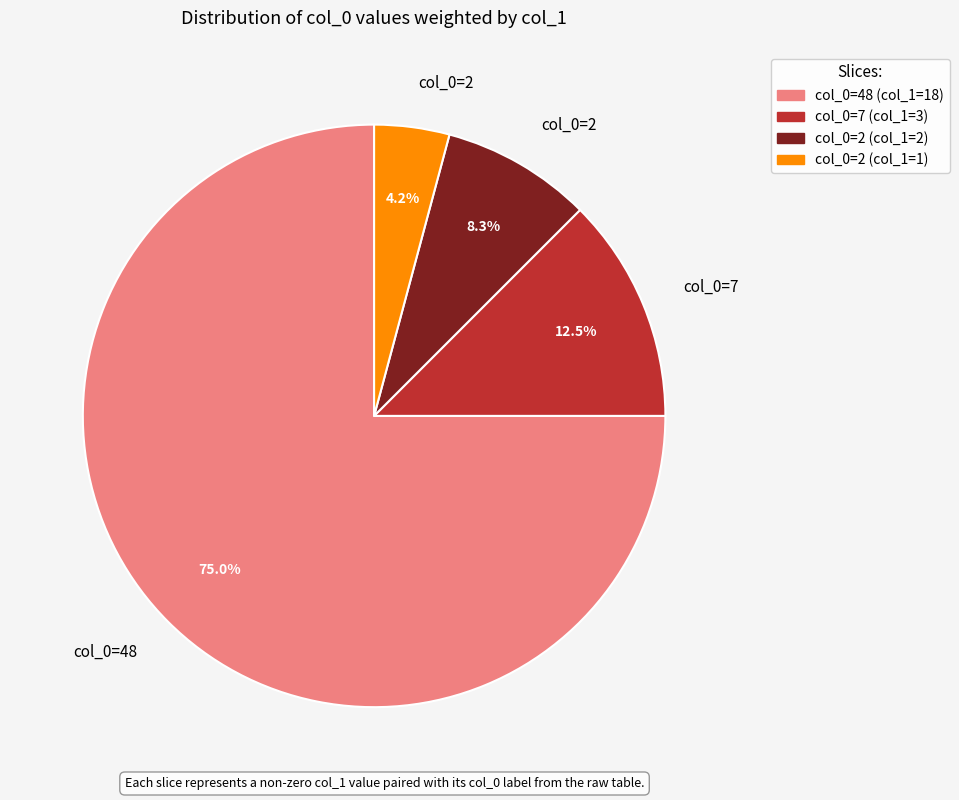

Is there any slice that represents more than half of the pie?

Yes